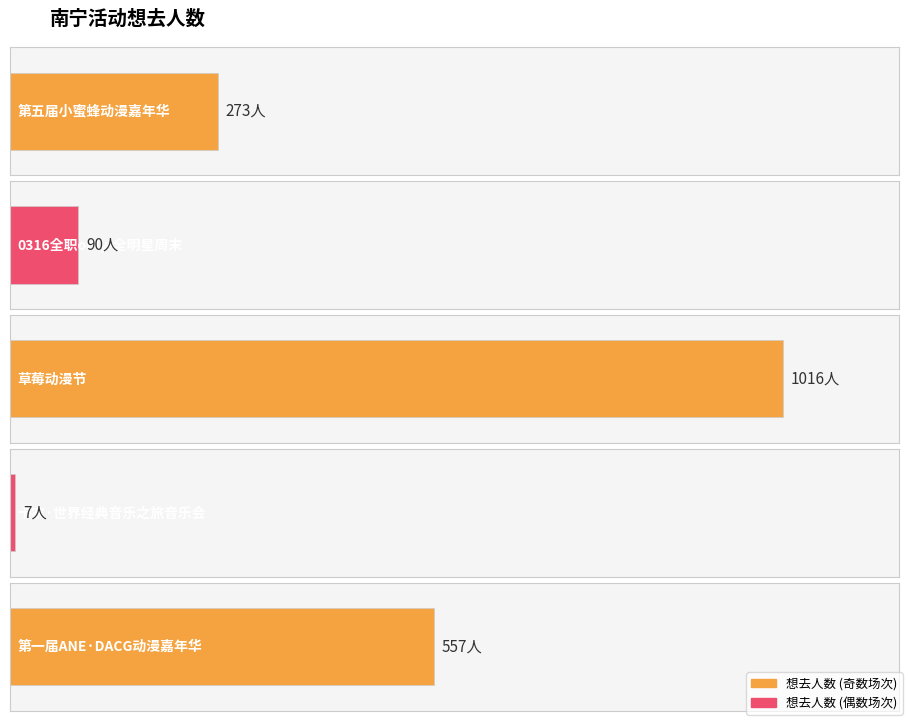

What is the sum of all values?

1943